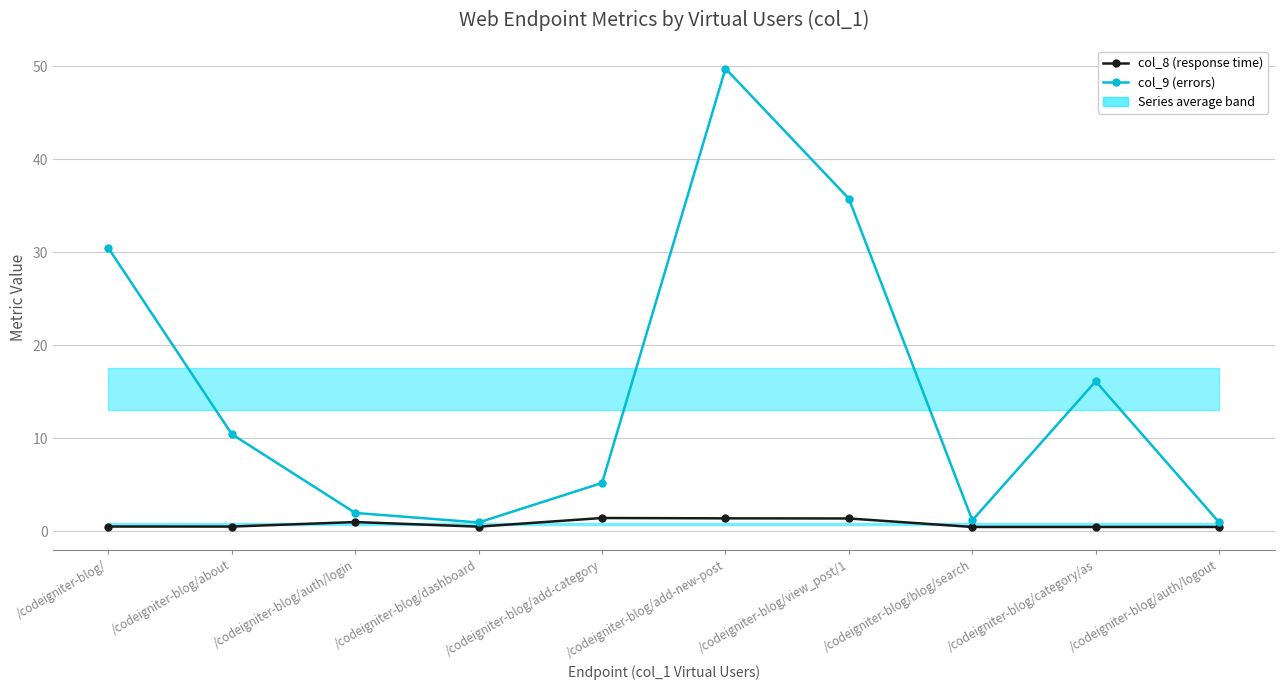

Rank the series by their average value, from highest to lowest.

col_9 (errors), col_8 (response time)